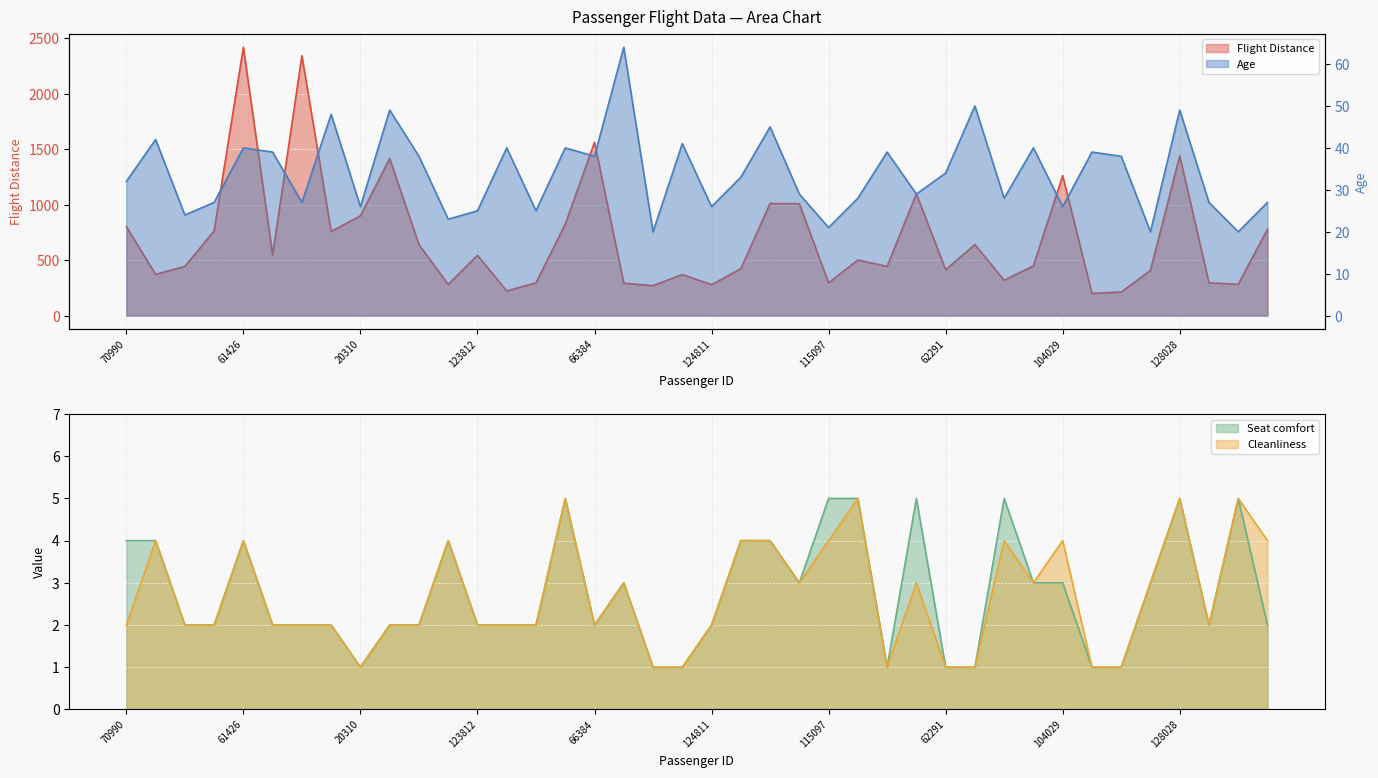

At which label is Cleanliness closest to 3?

1887